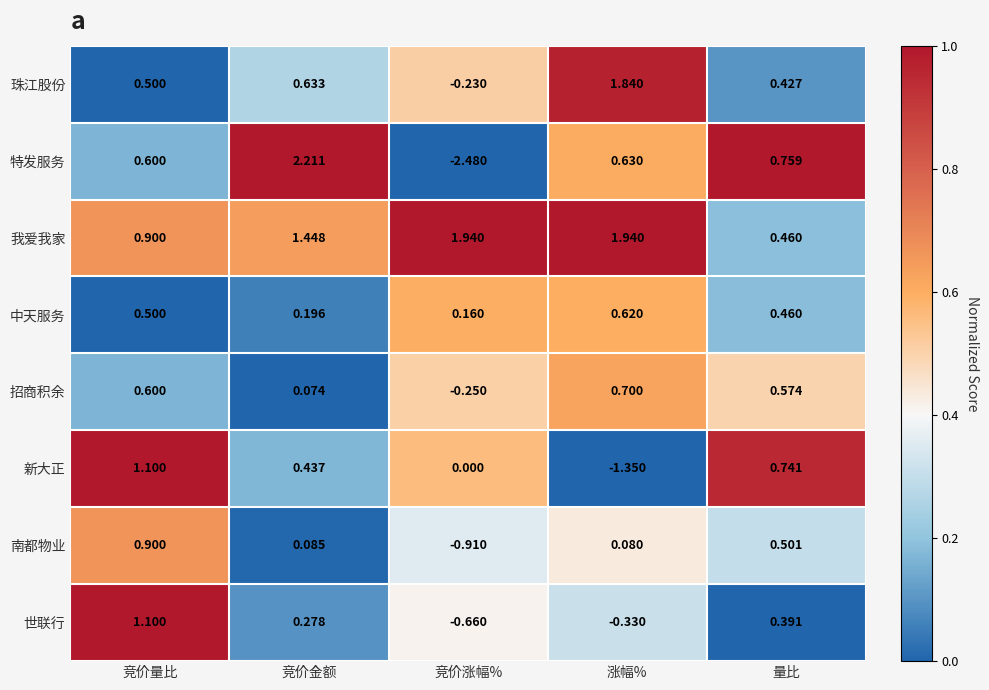

Which series has the widest spread of values?

特发服务